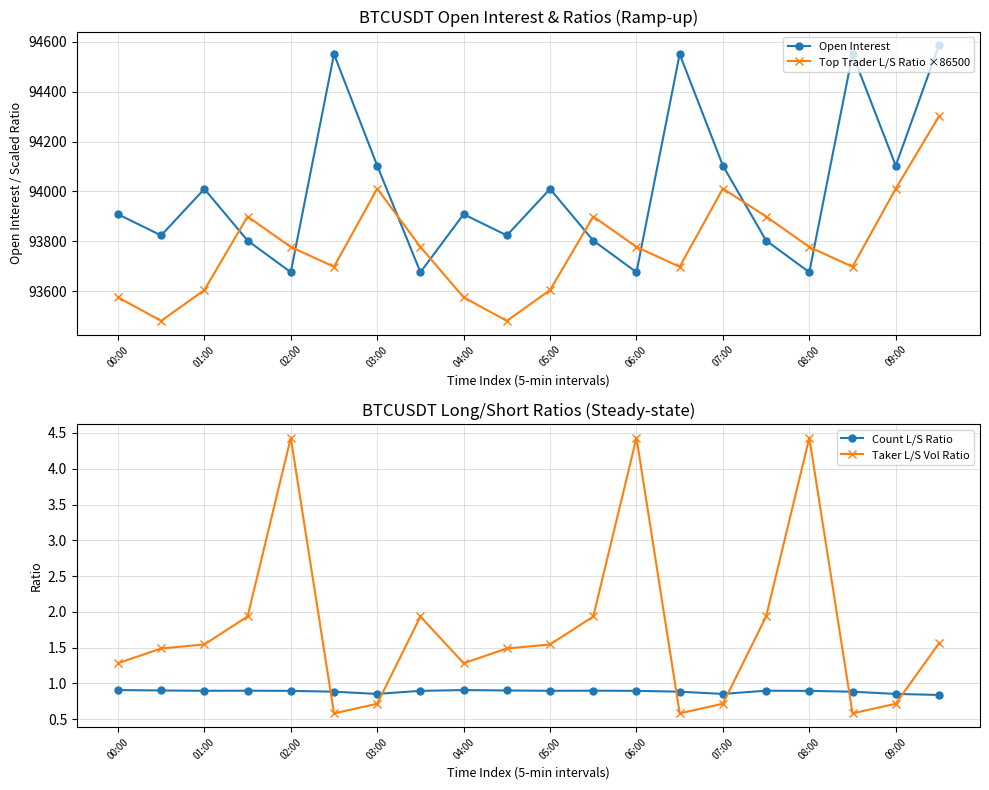

What is the difference between the second highest and second lowest values in the Count L/S Ratio series?

0.1